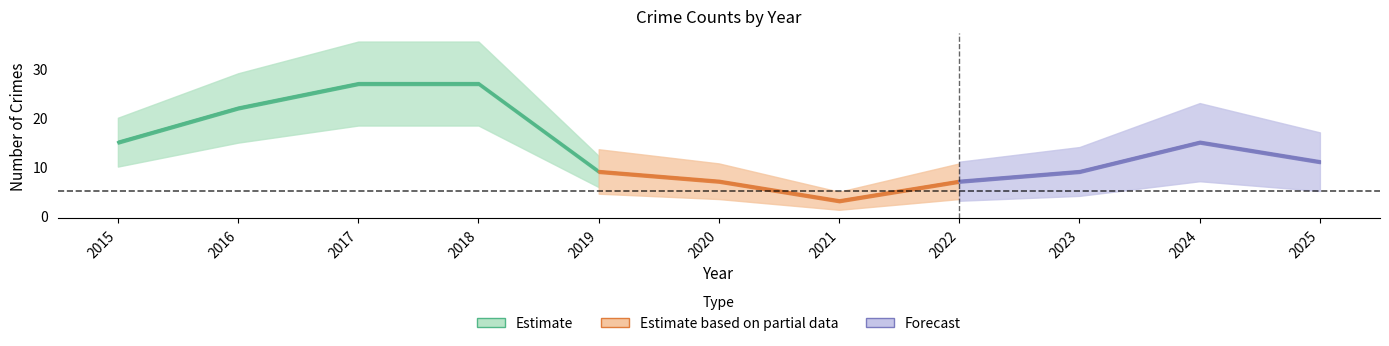

At which category does the chart reach its minimum across all series?

2021